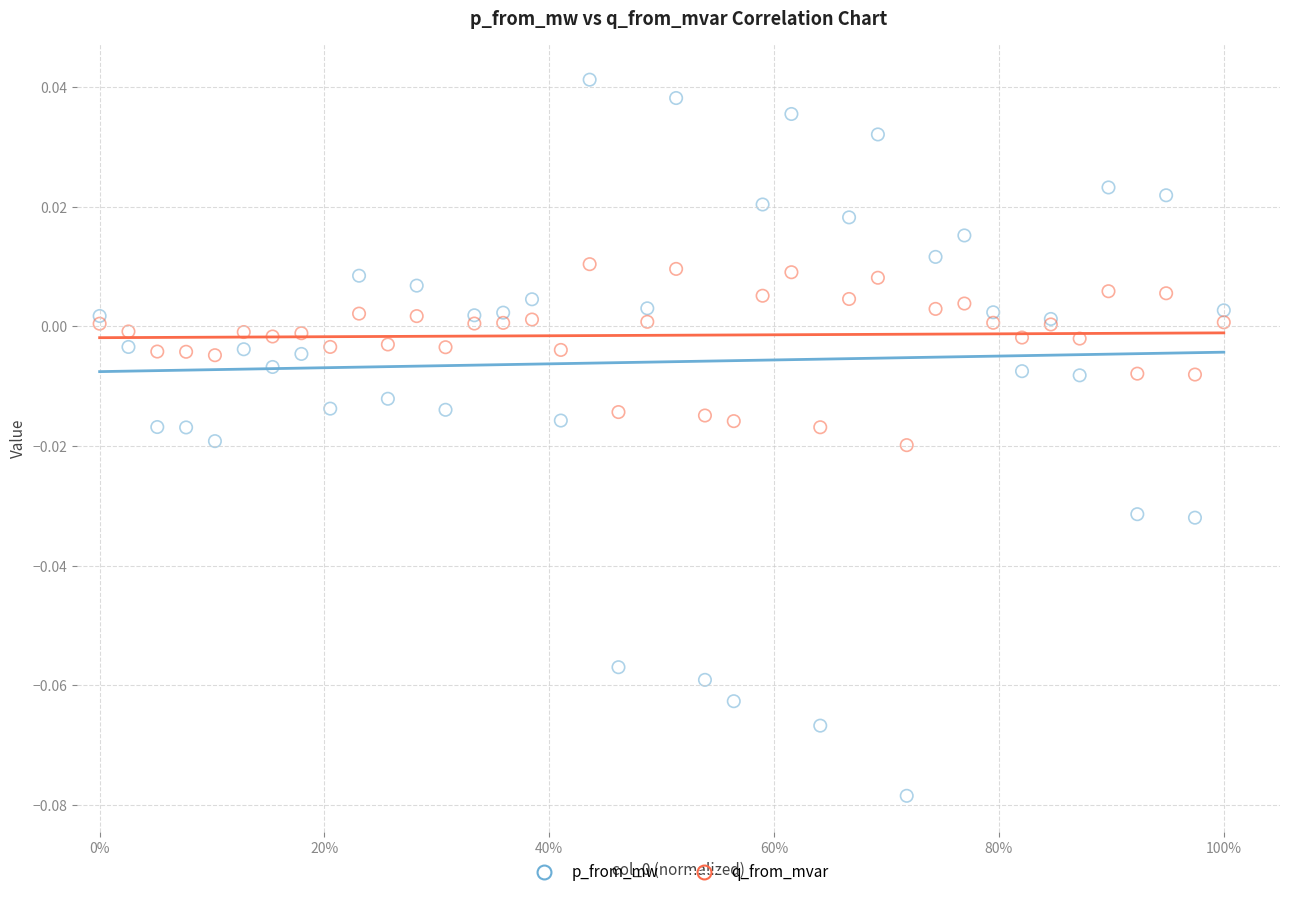

What are all the series names shown in the legend?

p_from_mw, q_from_mvar